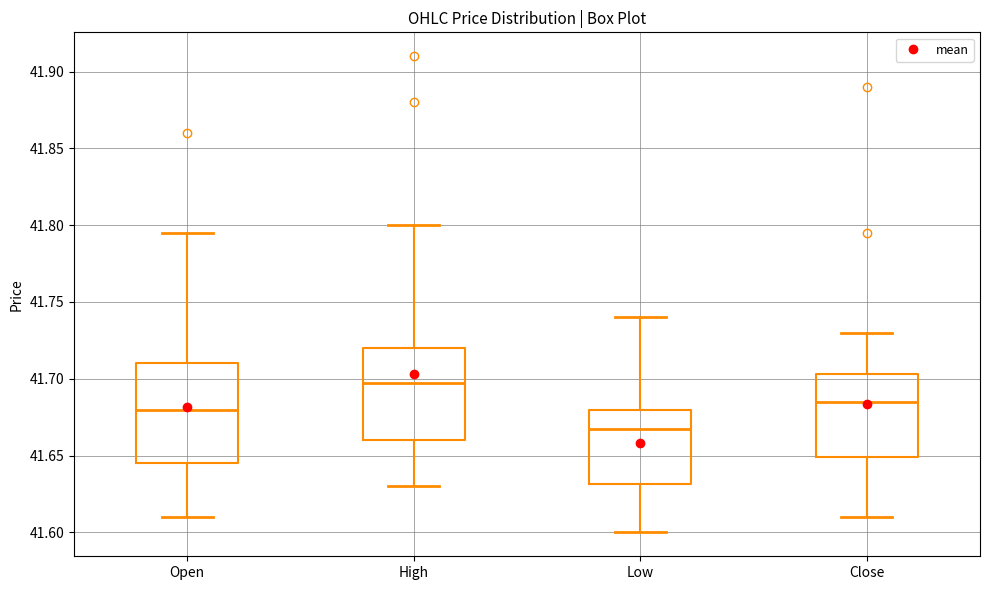

Where is the lower edge of the box for Open on the y-axis? The values are not printed on the chart, so give them approximately, as read against the axis.

41.645